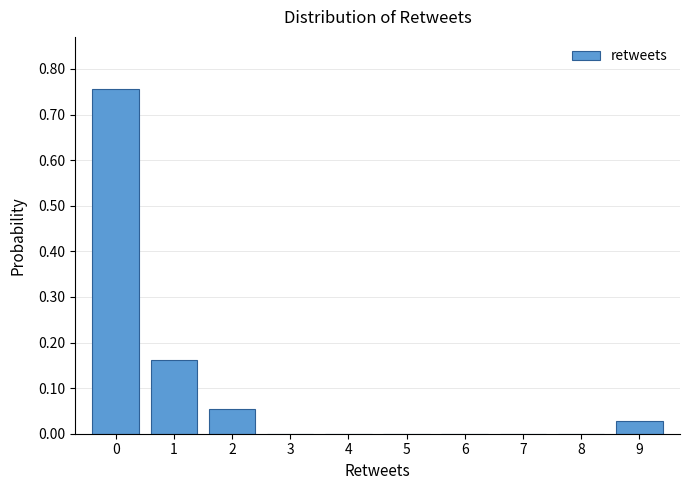

Over which range of the x-axis is the bar tallest?

-0.5 to 0.5